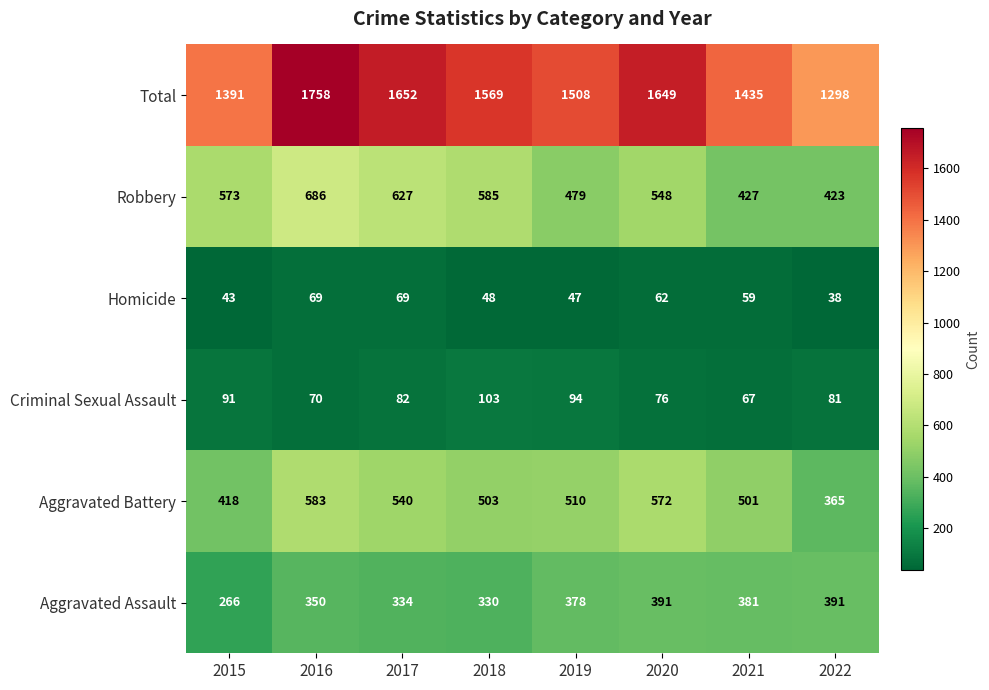

At 2018, list the series in order from smallest to largest.

Homicide, Criminal Sexual Assault, Aggravated Assault, Aggravated Battery, Robbery, Total